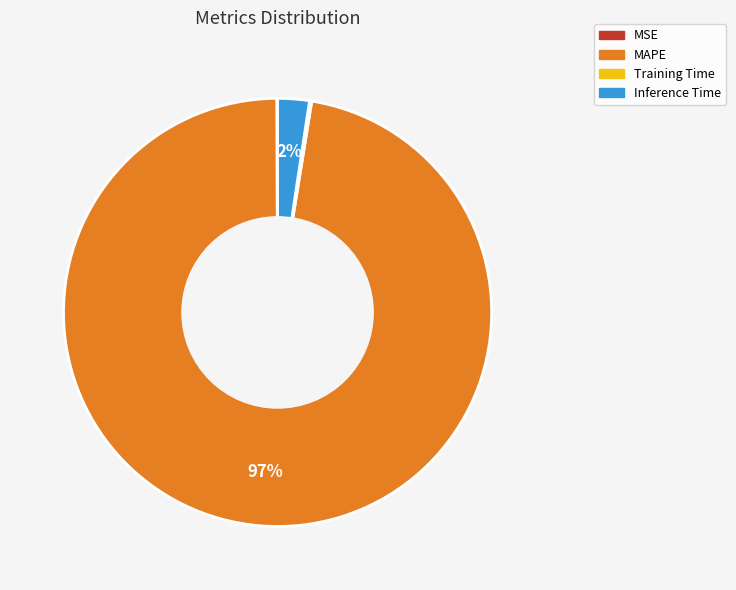

Does MAPE represent more than half of the total?

Yes